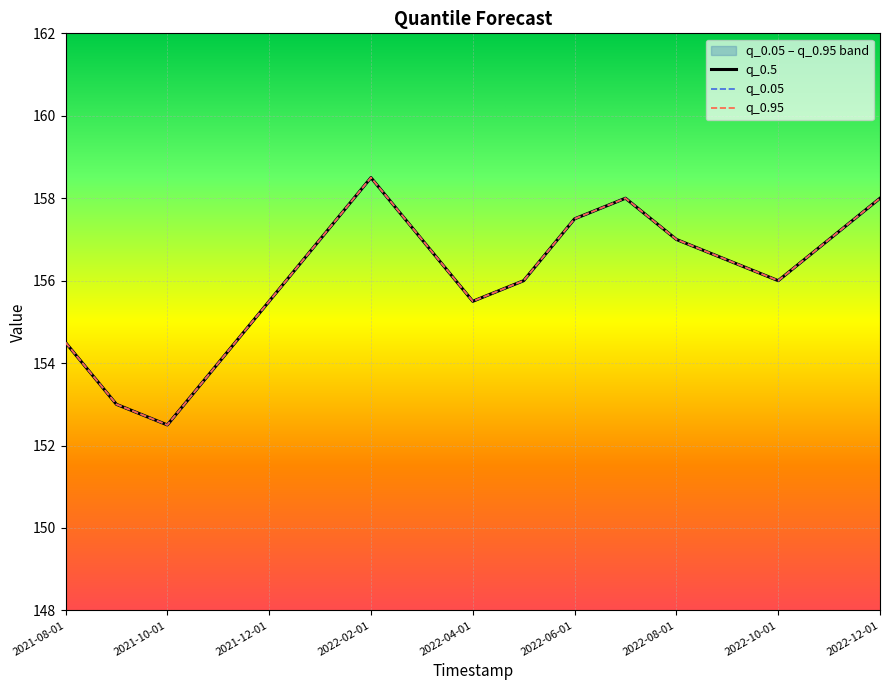

What is the average value of the q_0.05 series?

156.1